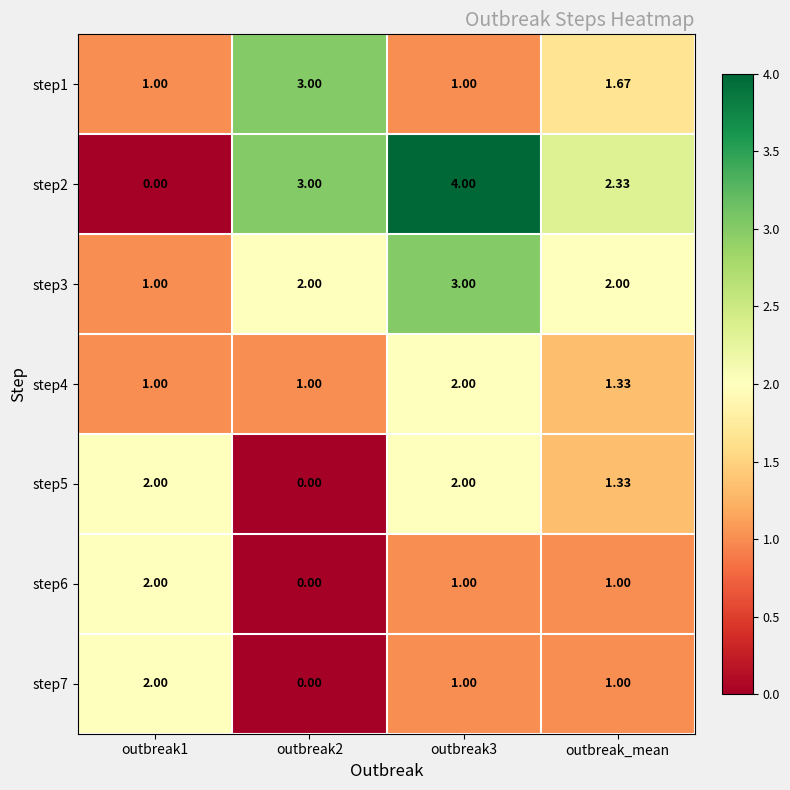

Is the value of step2 at outbreak_mean greater than the value of step5 at outbreak_mean?

Yes